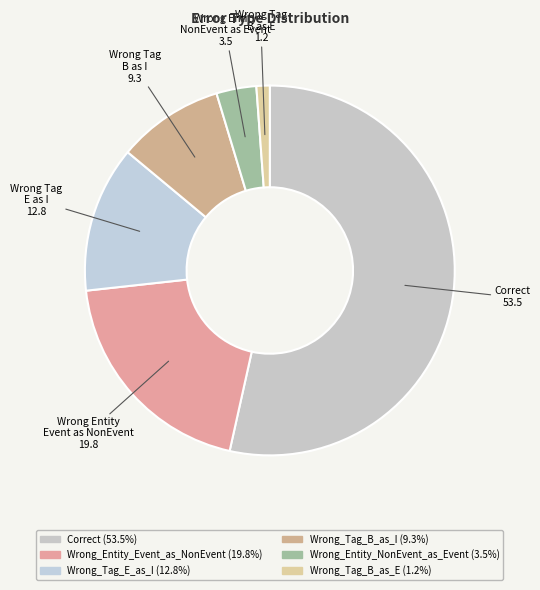

Which slice represents more than half of the pie?

Correct